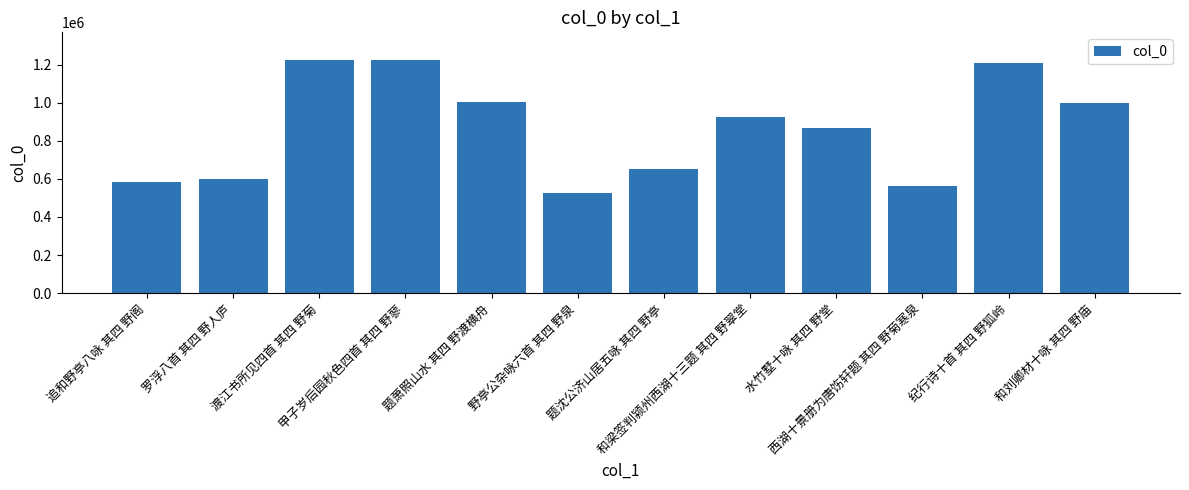

Approximately how many times larger is the value at 野亭公杂咏六首 其四 野泉 compared to 题萧照山水 其四 野渡横舟?

0.5